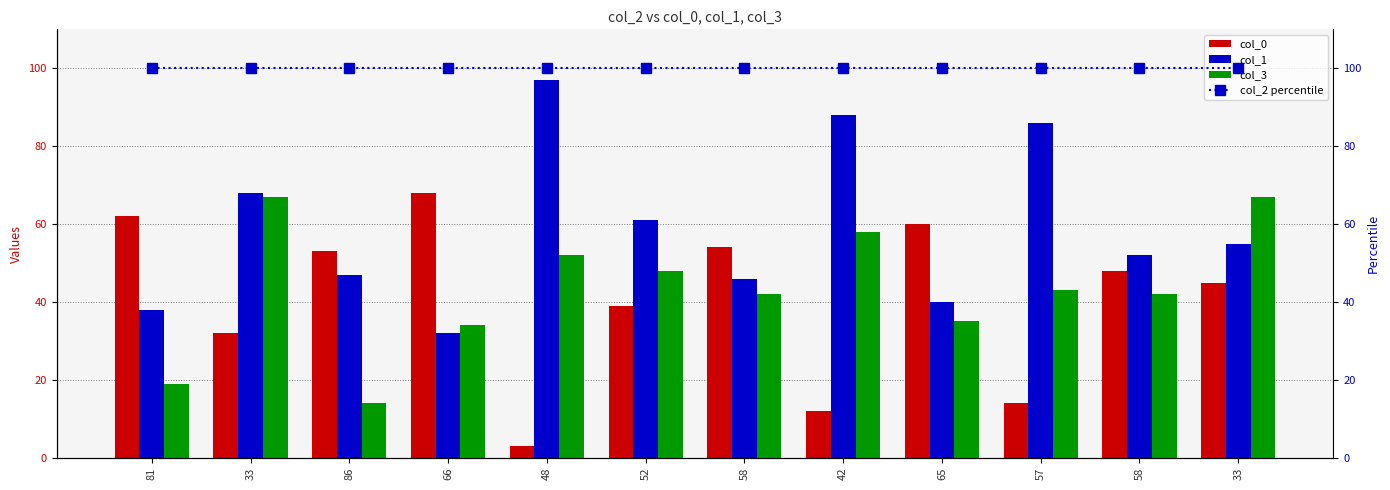

Are the bars grouped side by side (vs. stacked)?

Yes